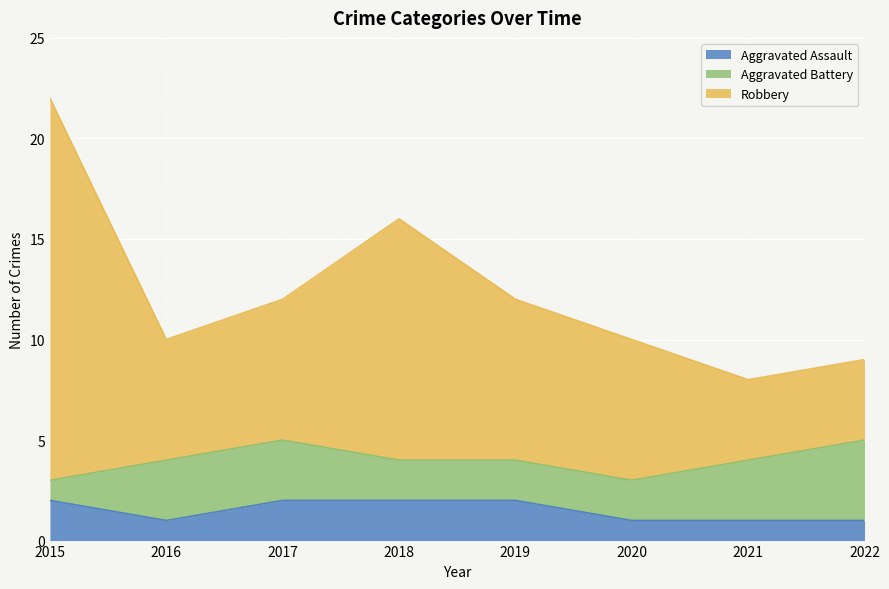

The Aggravated Assault series shows 0 at 2016. True or false?

False